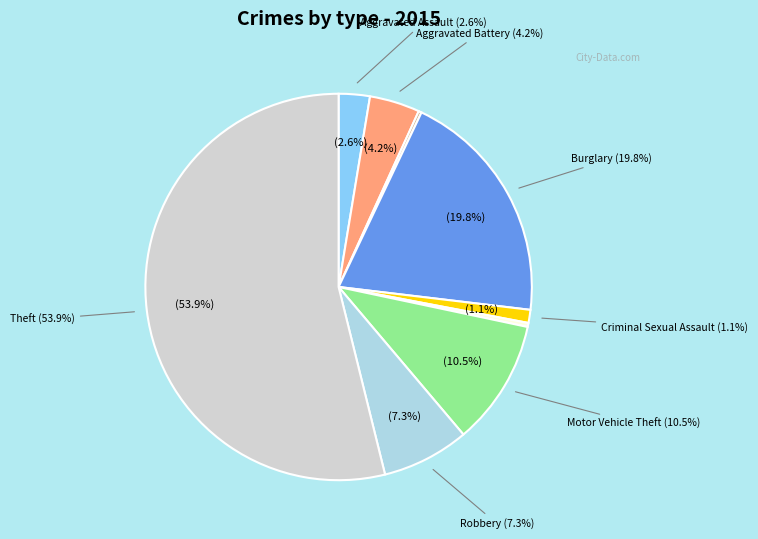

To the nearest percent, what portion does Robbery represent?

7%